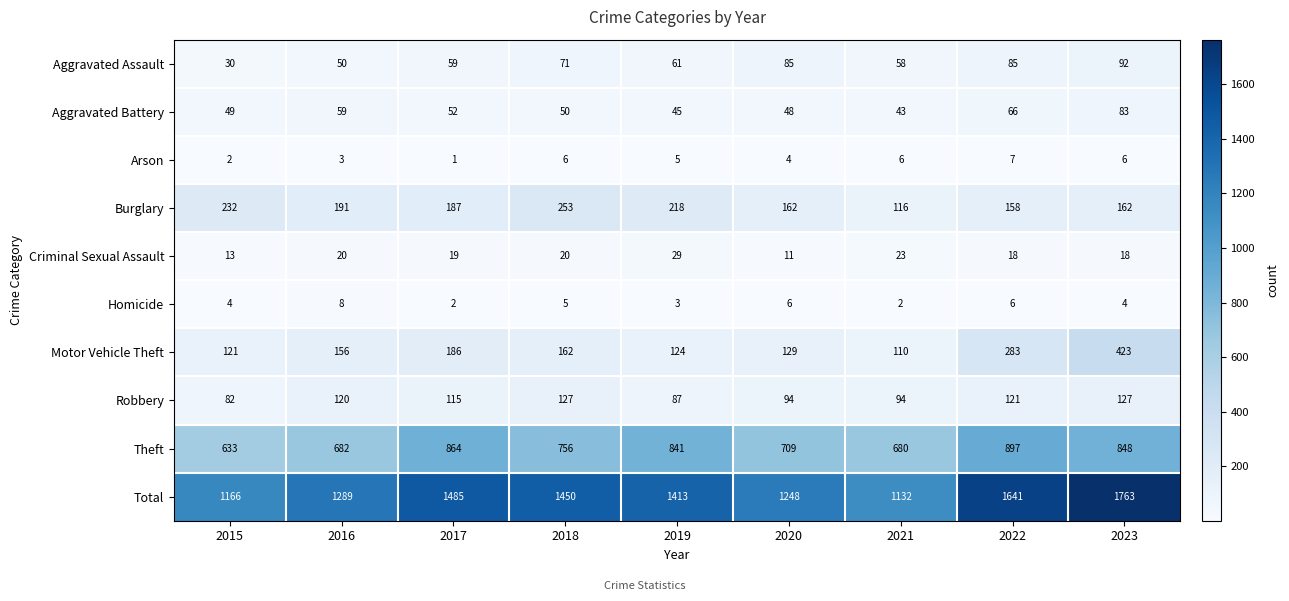

Between 2016 and 2021, which series saw the biggest shift?

Total